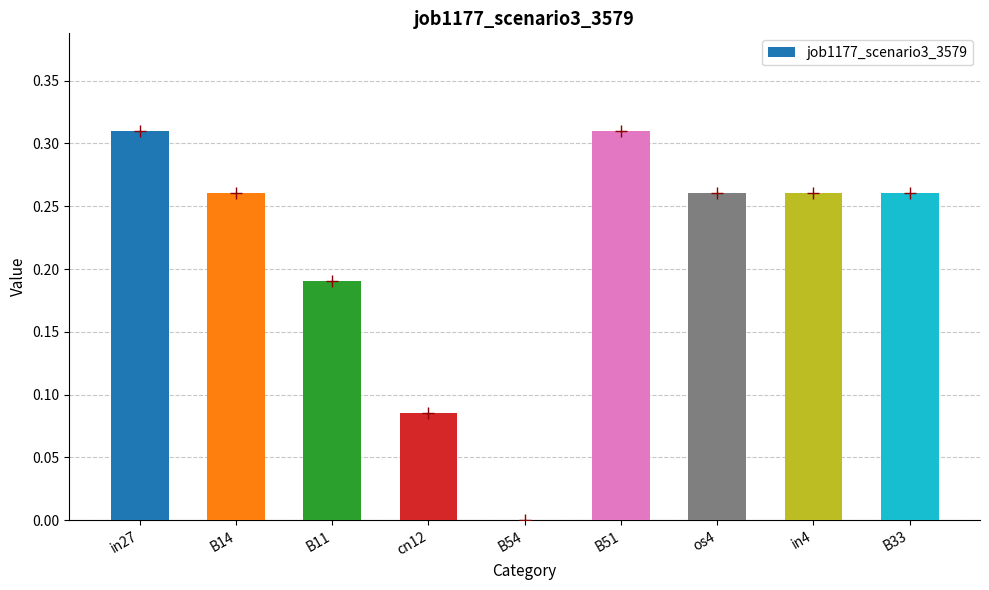

What is the sum of all values?

1.9